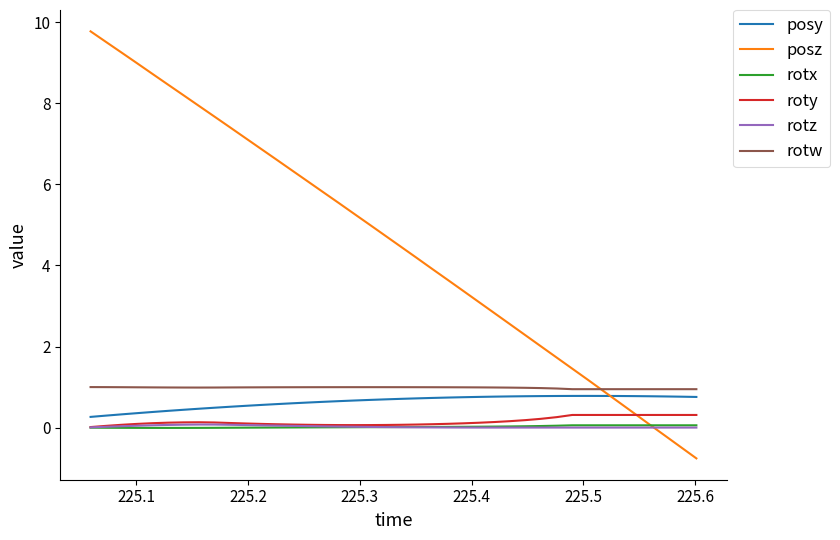

Which series has the largest total across all categories?

posz